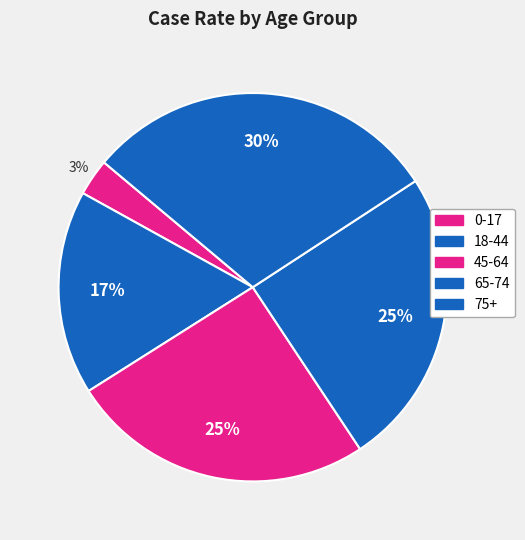

Does 65-74 represent more than half of the total?

No